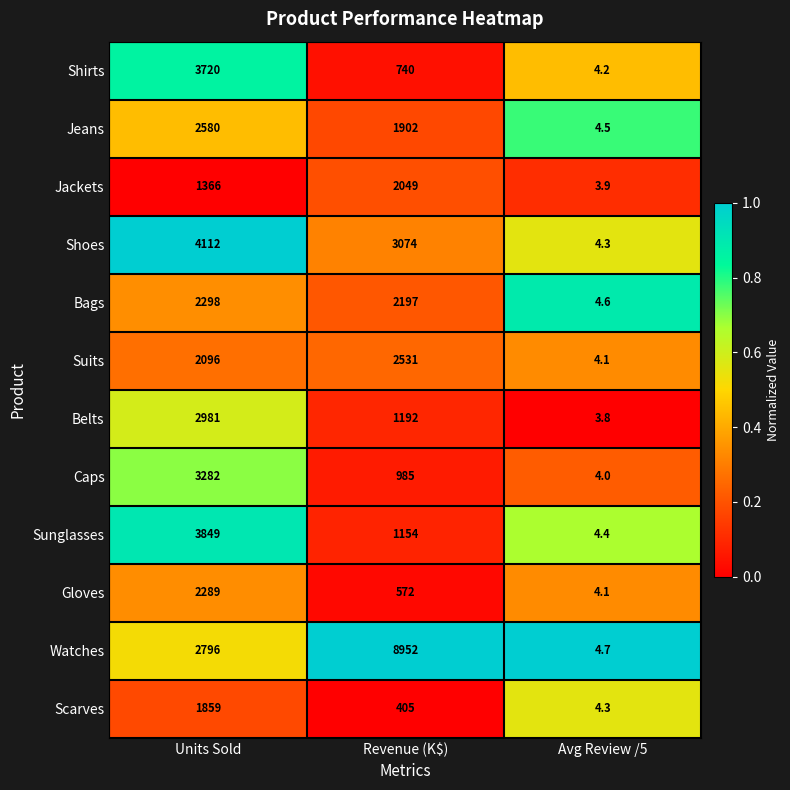

The value of Sunglasses at Units Sold is 3849.0. True or false?

True